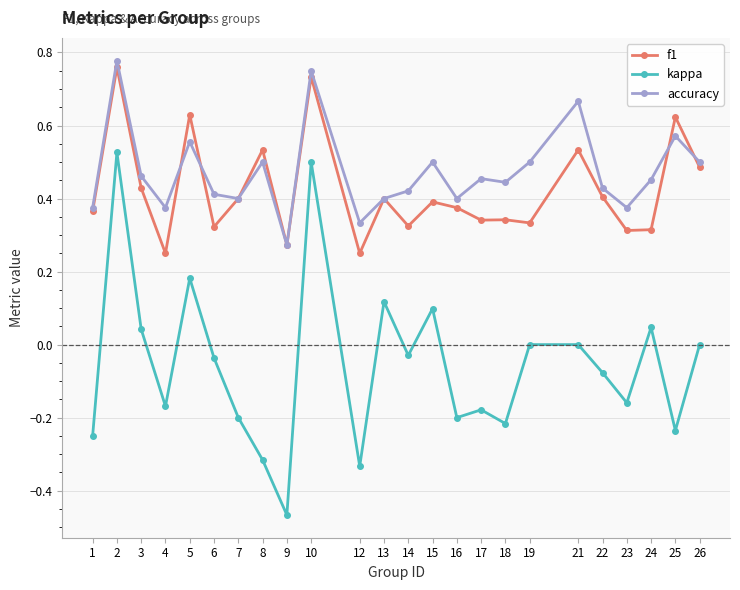

True or false: f1 and kappa intersect in this chart.

False